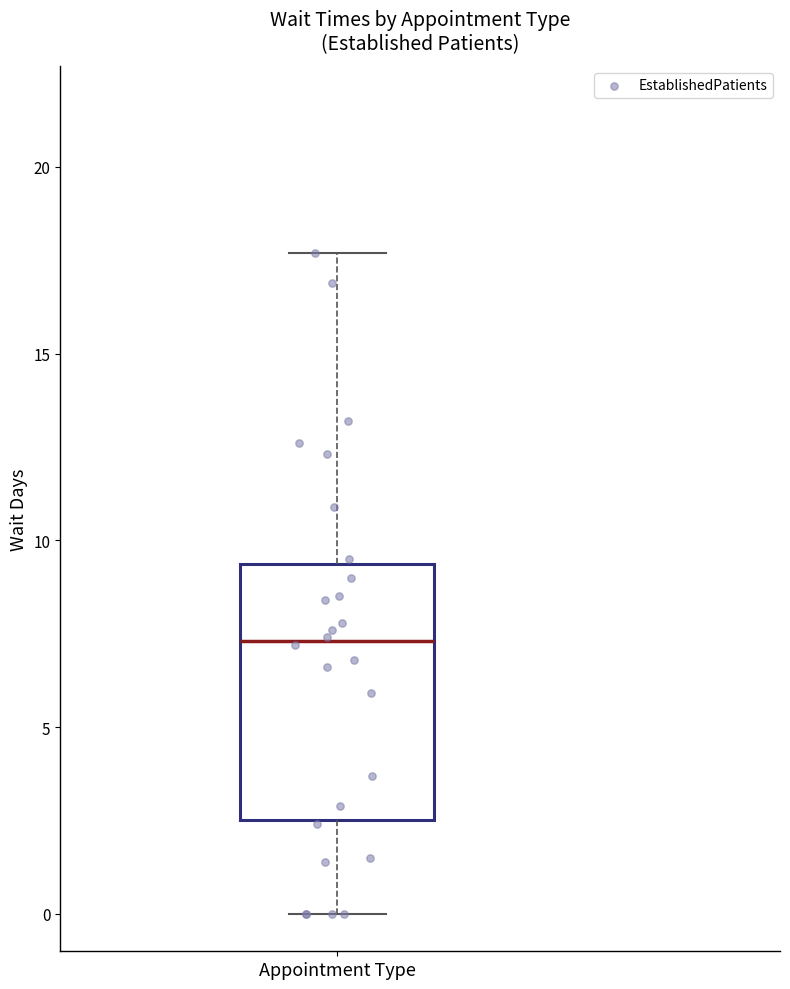

Read this box plot against the y-axis: the position of the median line, the range covered by the box, and the ends of both whiskers. The values are not printed on the chart, so give them approximately, as read against the axis.

median 7.5, box 2.5 to 9.5, whiskers 0.0 to 17.5